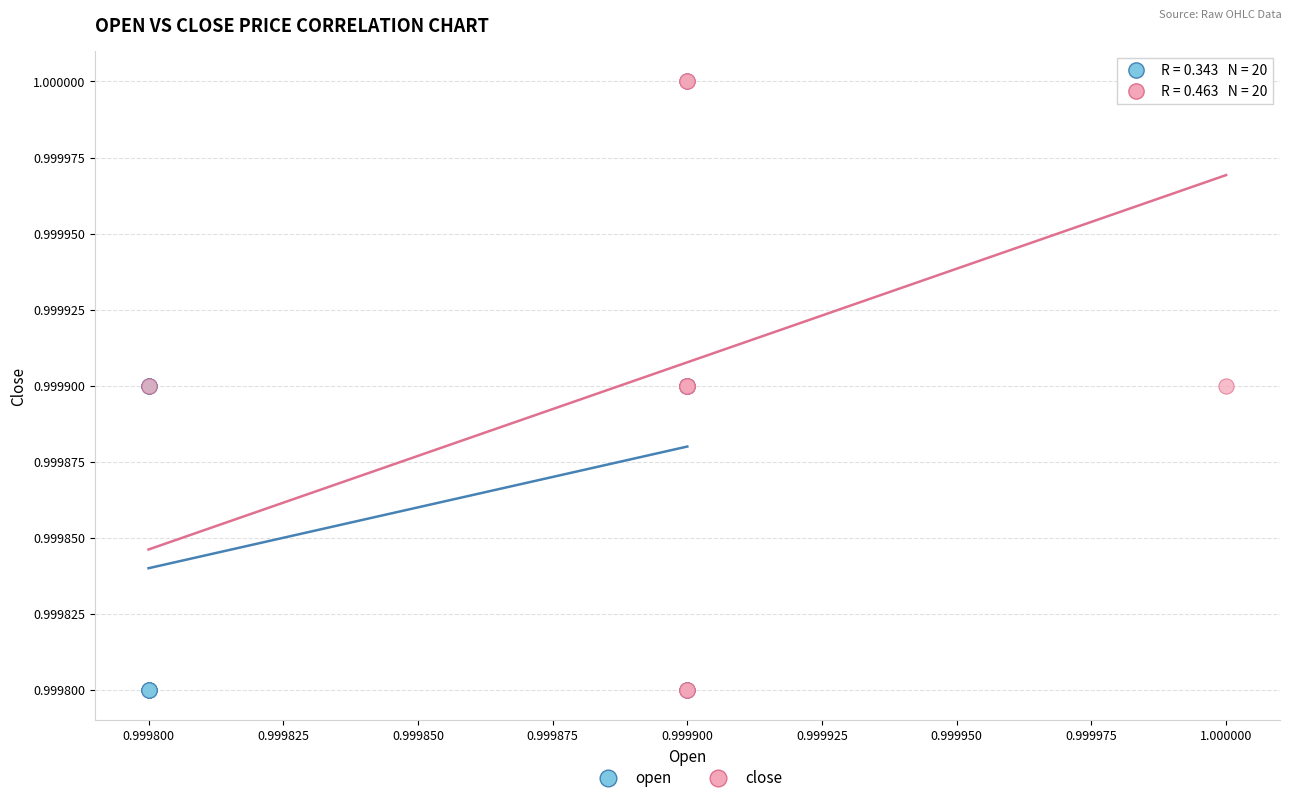

What are all the series names shown in the legend?

open, close